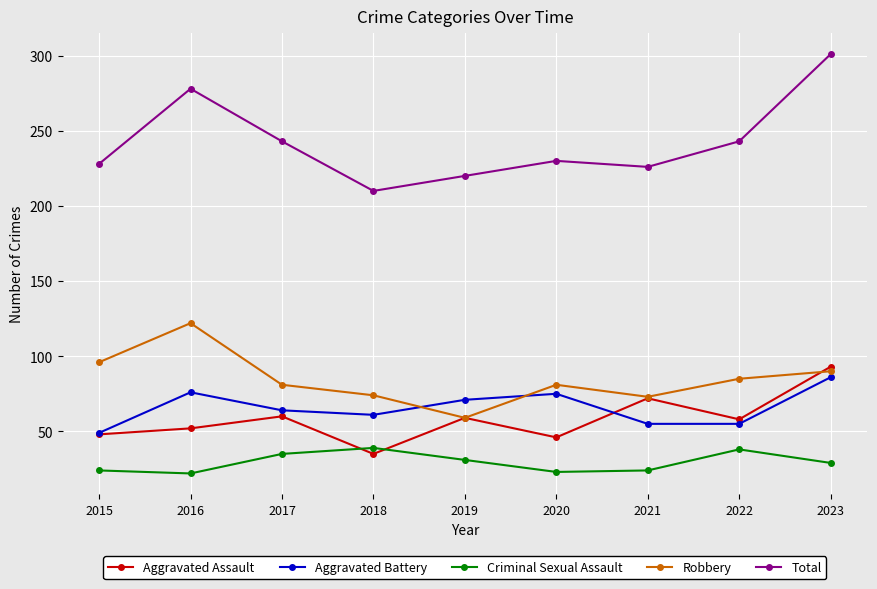

The value of Total at 2018 is 314. True or false?

False